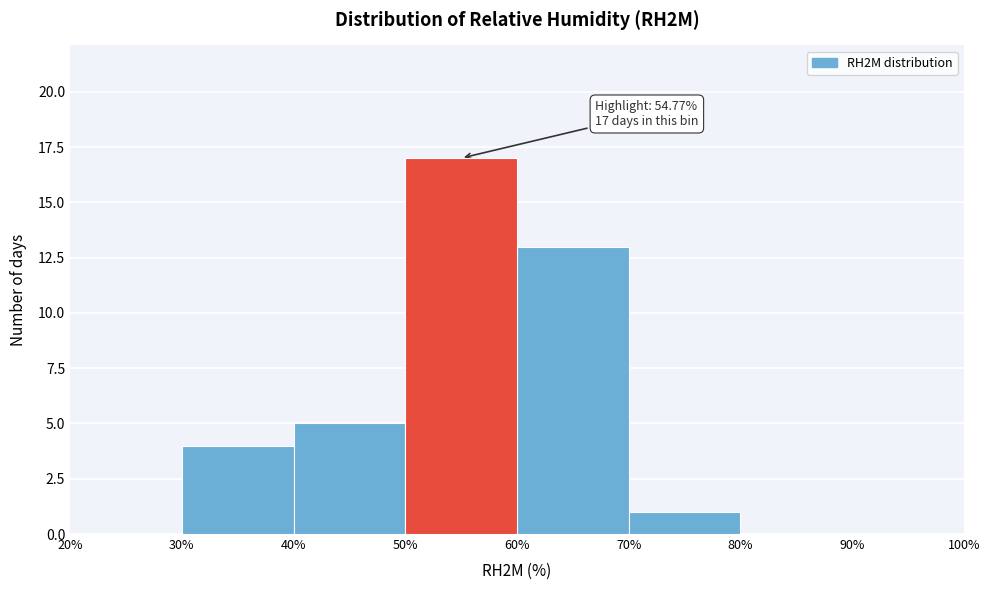

Over which range of the x-axis is the bar tallest?

50% to 60%